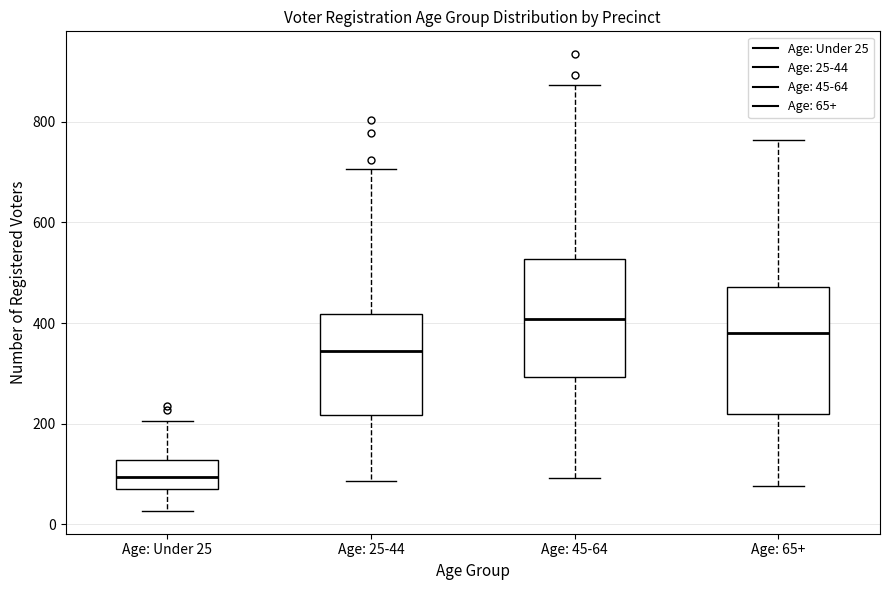

Which box's median line is the lowest?

Age: Under 25